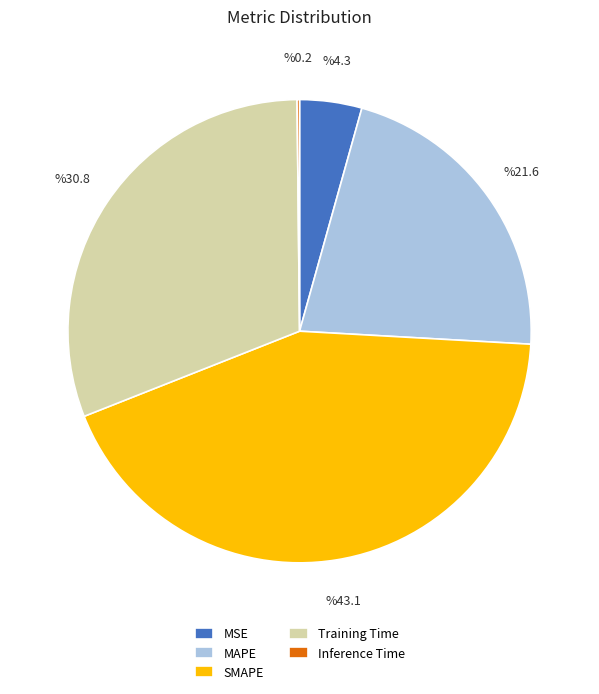

What is the ratio of the value at Training Time to the value at MAPE?

1.4